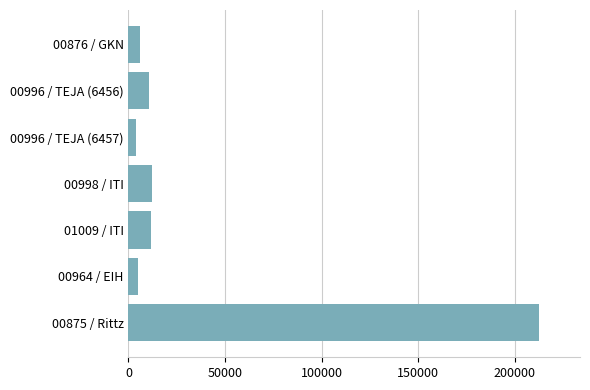

What is the greatest value displayed?

212408.1